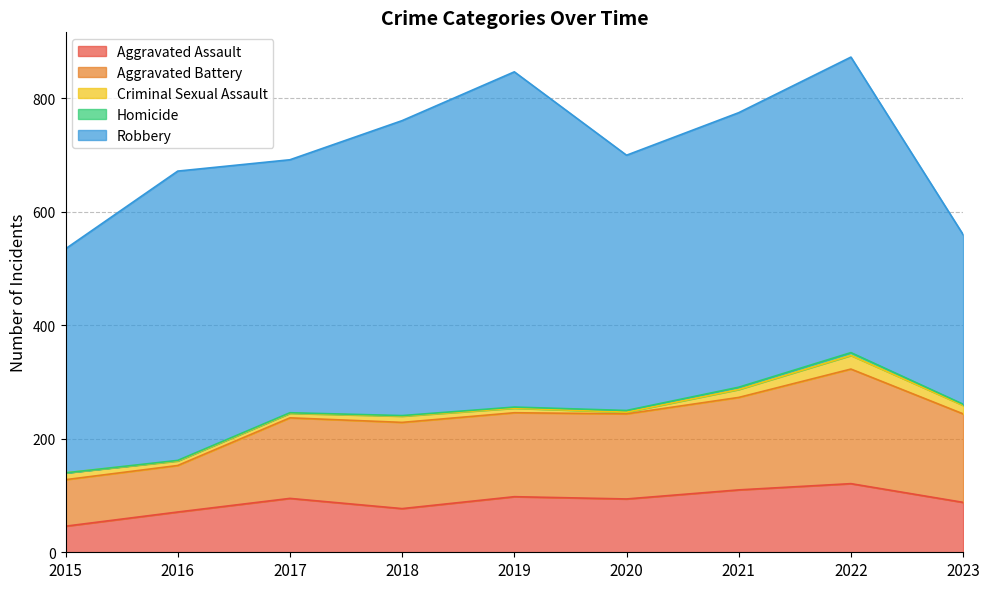

True or false: Aggravated Battery has more than 0 interior local peaks.

True